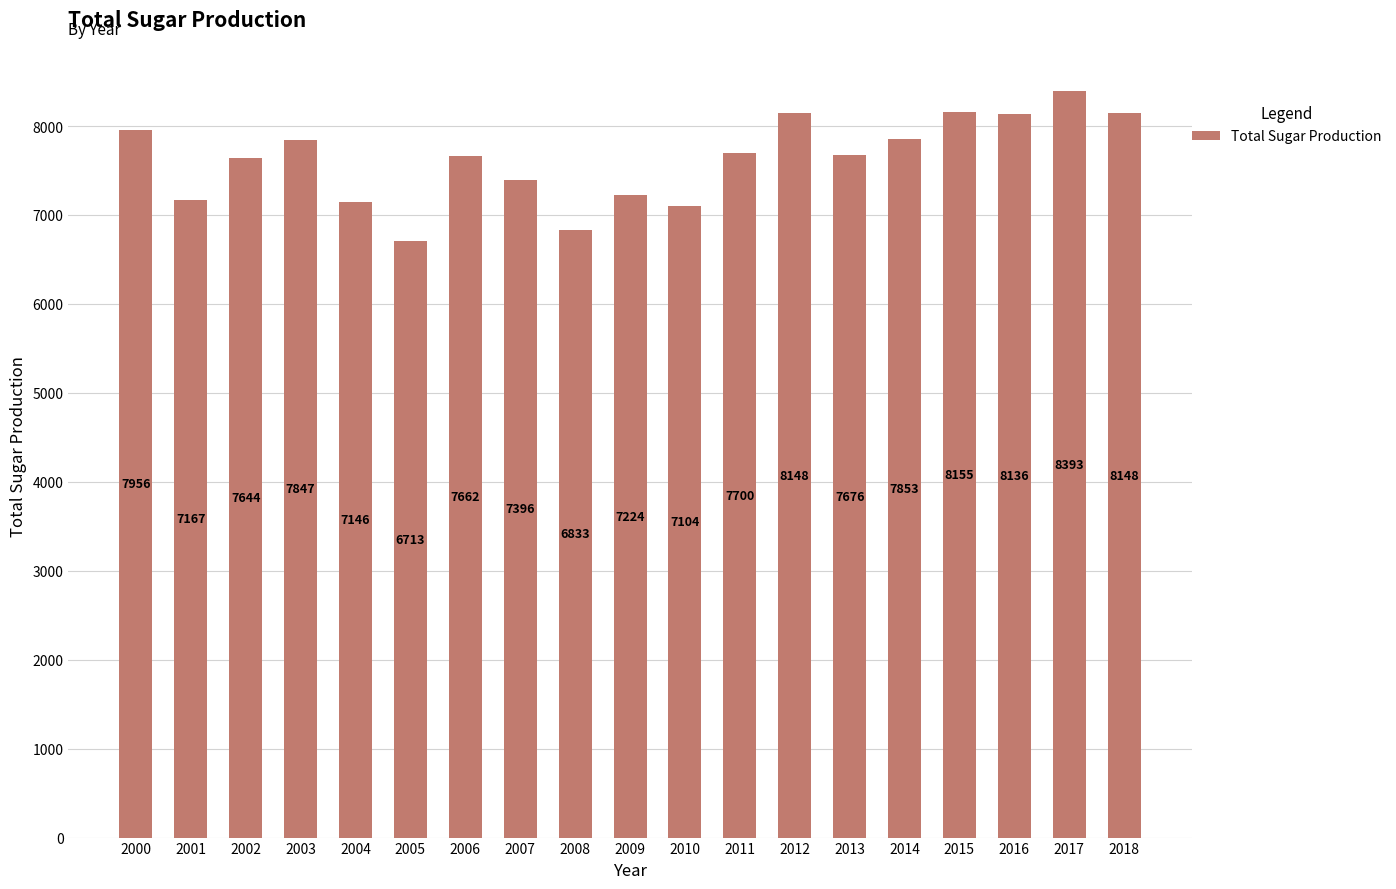

At which label is the value closest to 7553?

2002